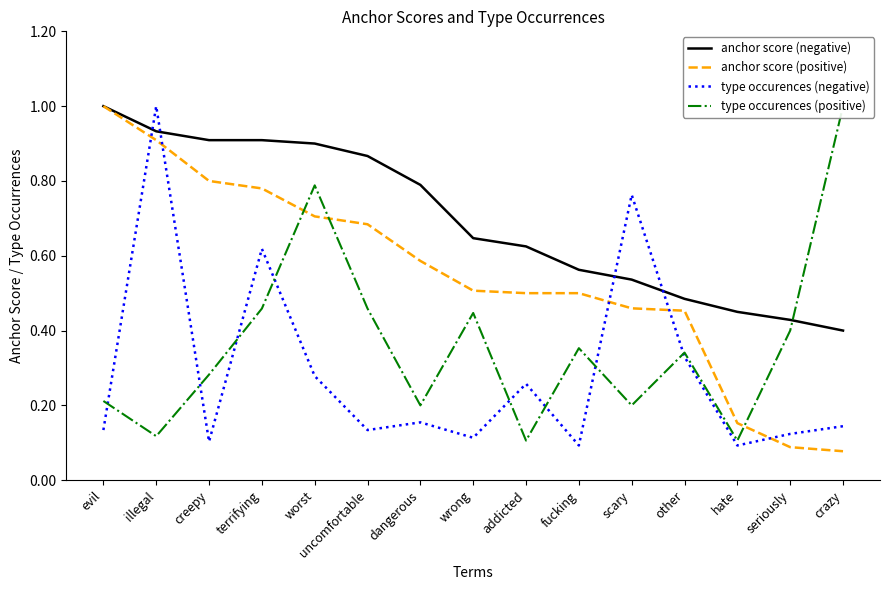

What are all the series names shown in the legend?

anchor score (negative), anchor score (positive), type occurences (negative), type occurences (positive)